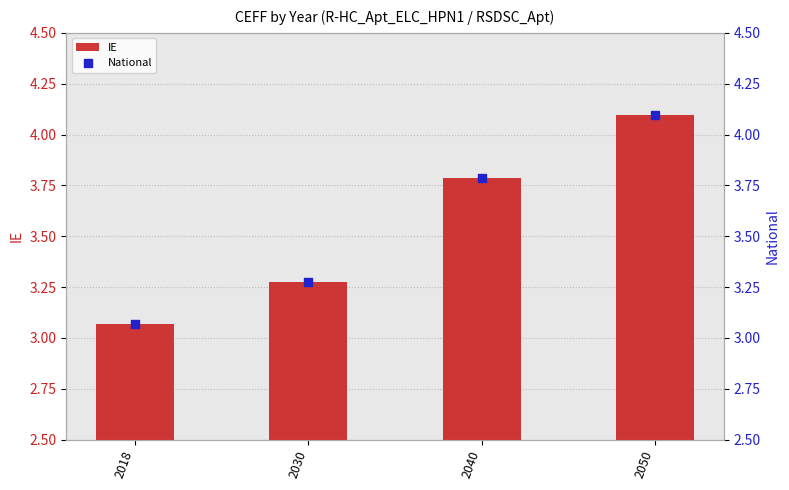

Which series has the widest spread of Y values?

IE